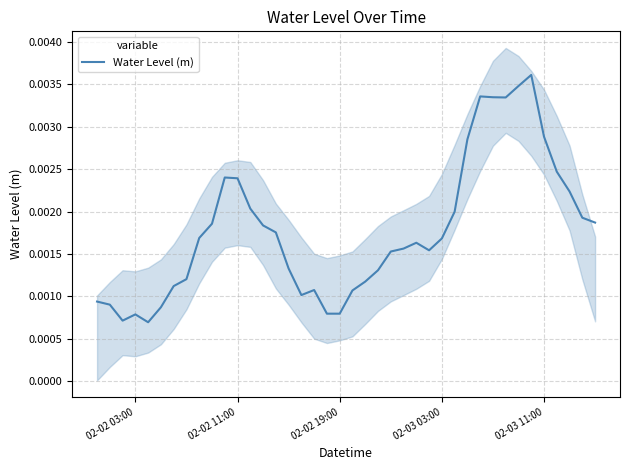

The chart shows a value of 0.0 at 14. True or false?

False